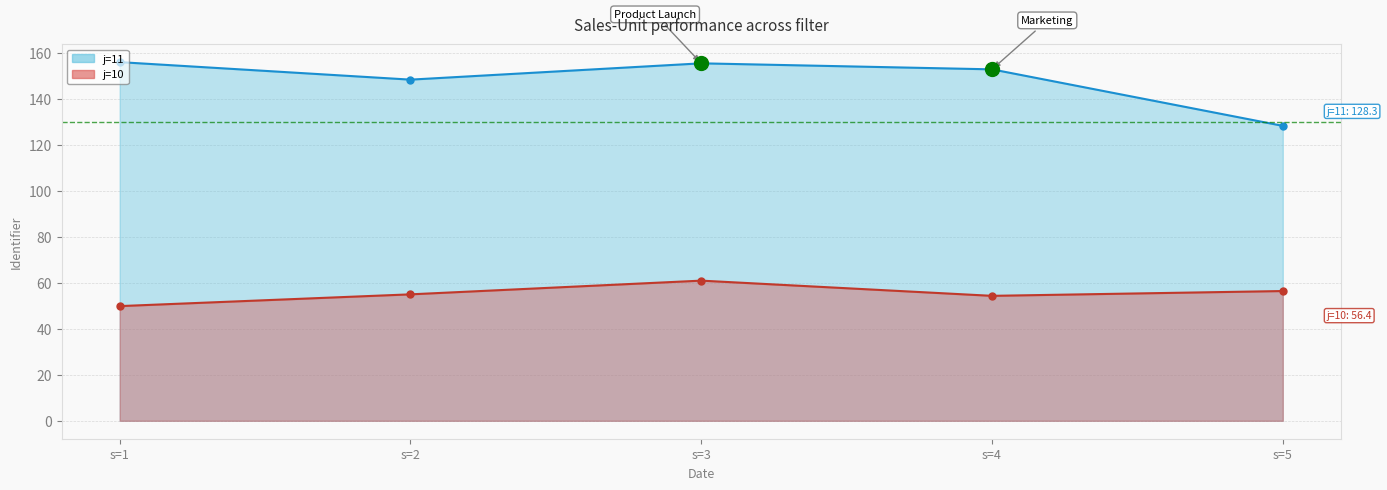

True or false: j=11 has a value of 233.6 at s=4.

False